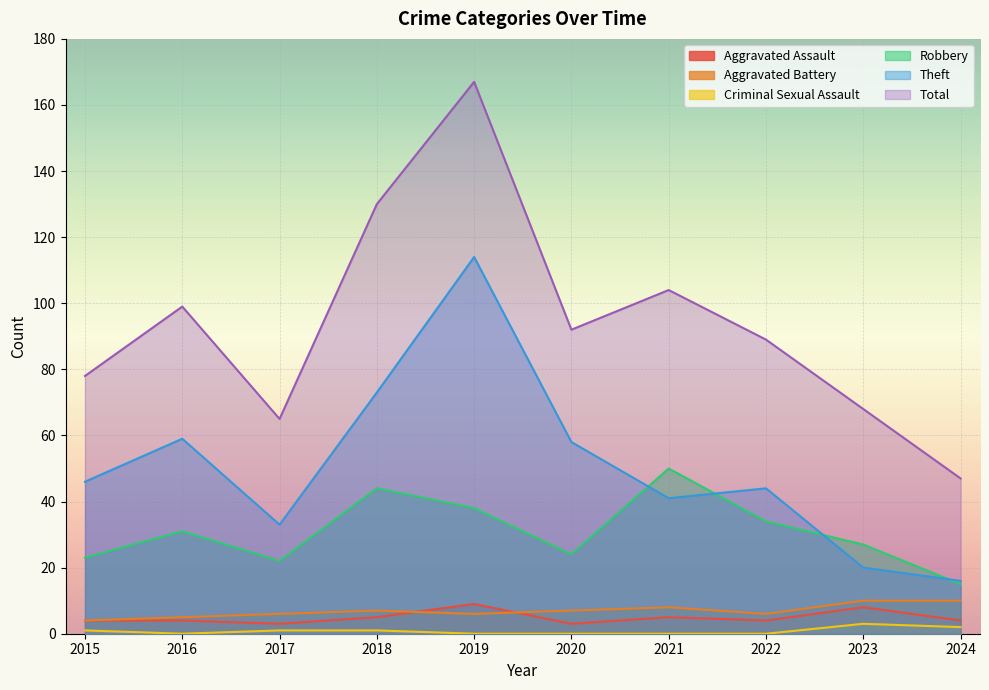

Between 2016 and 2021, which is larger?

2021